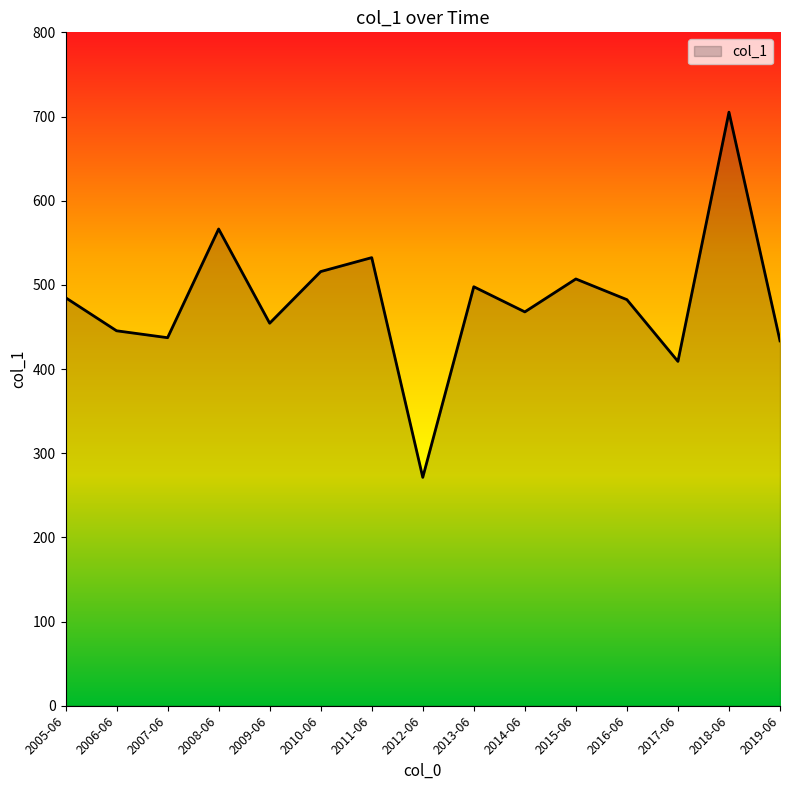

What is the difference between the maximum and minimum values?

433.8